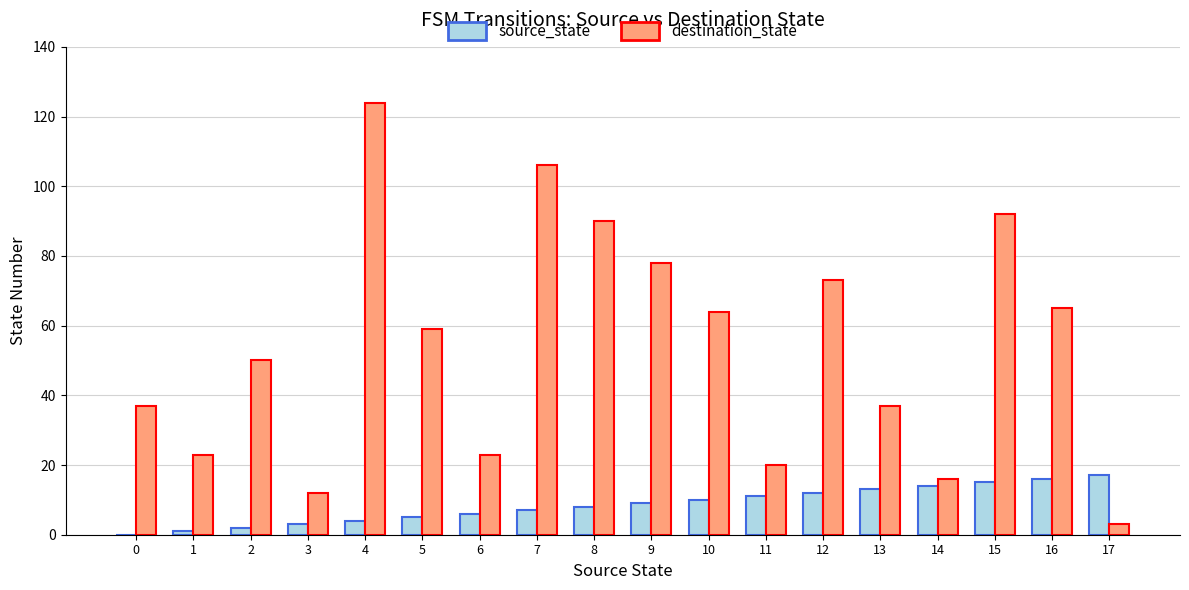

Which series has the widest spread of values?

destination_state